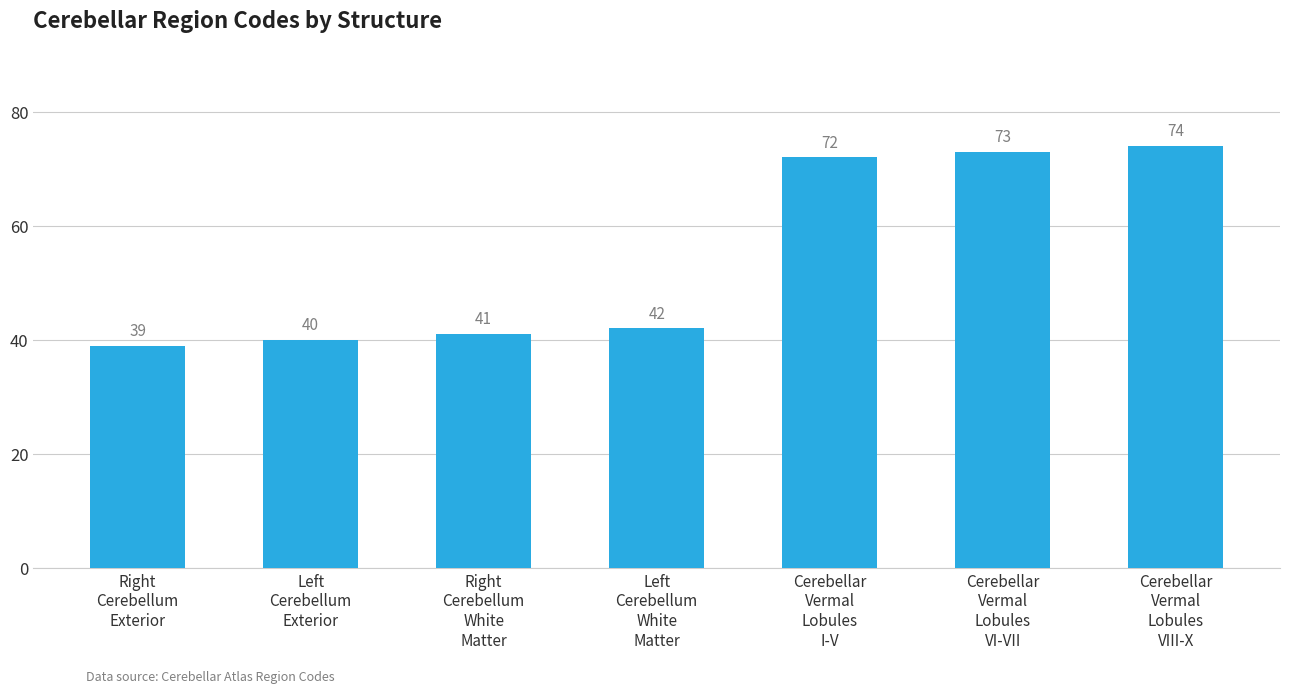

What is the average value?

54